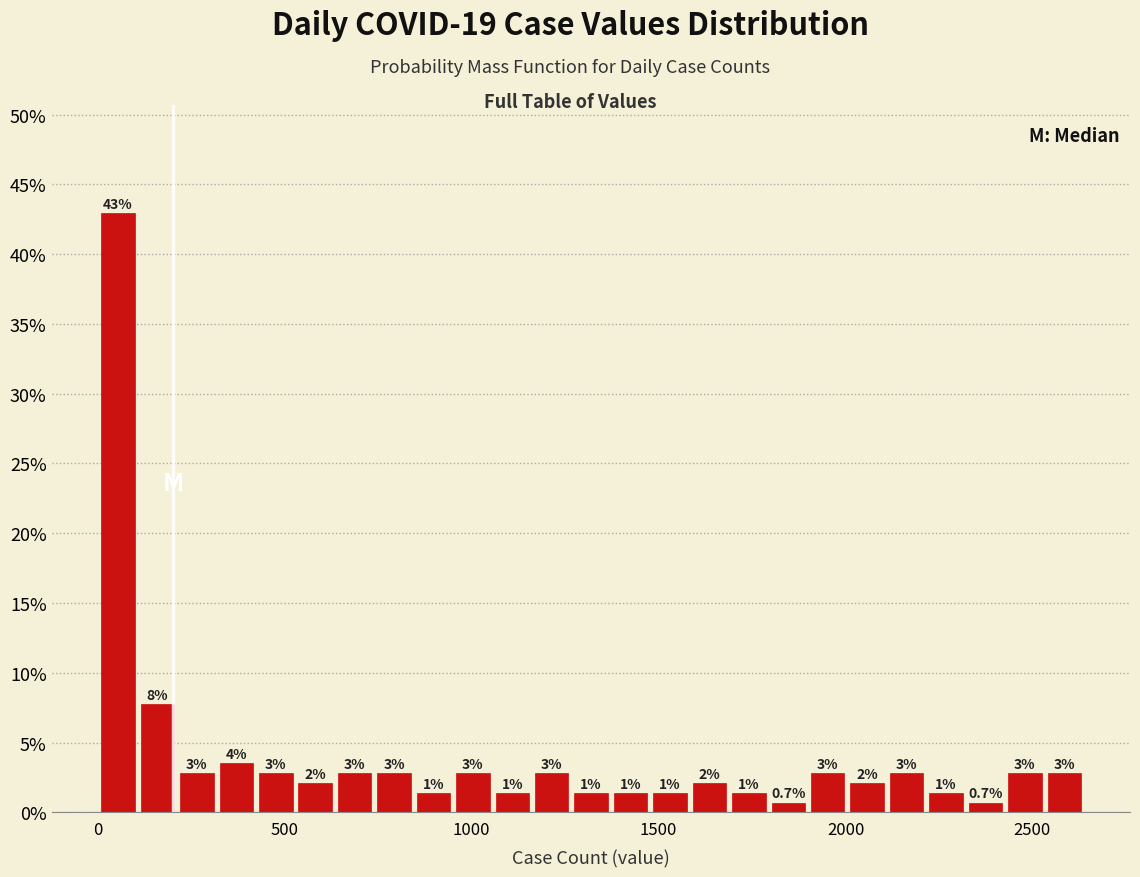

Read against the x-axis, roughly where is the centre of the tallest bar?

50